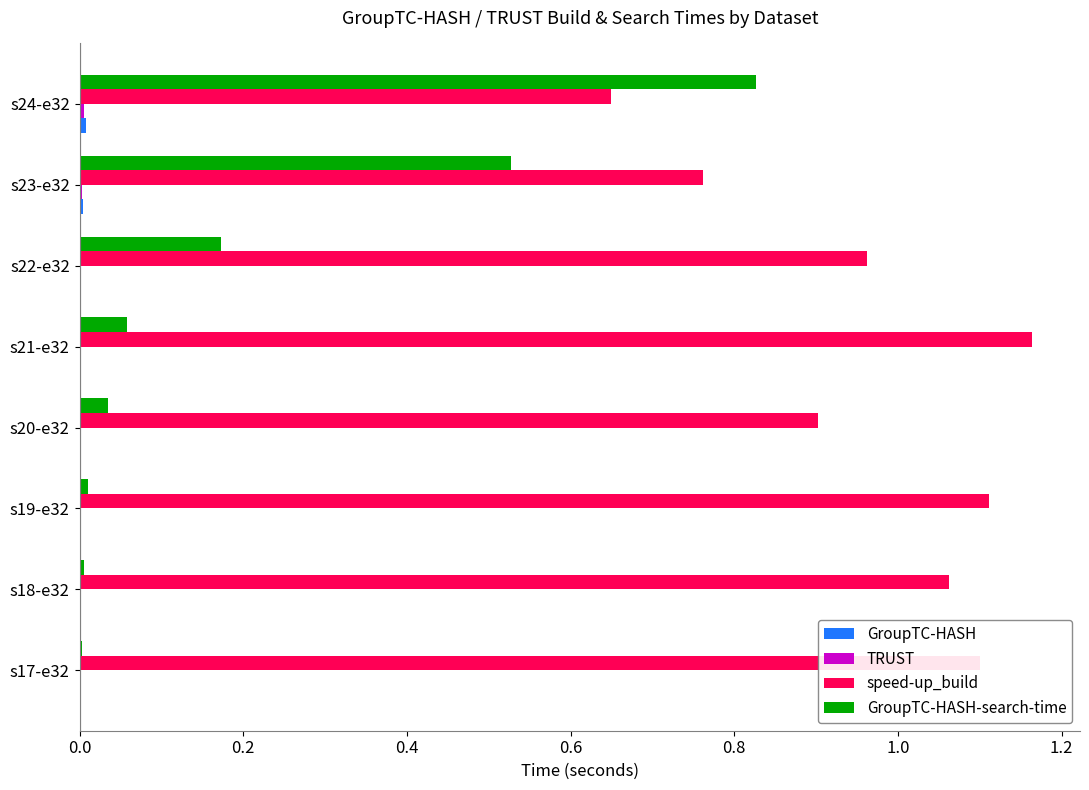

Which series has the largest total across all categories?

speed-up_build